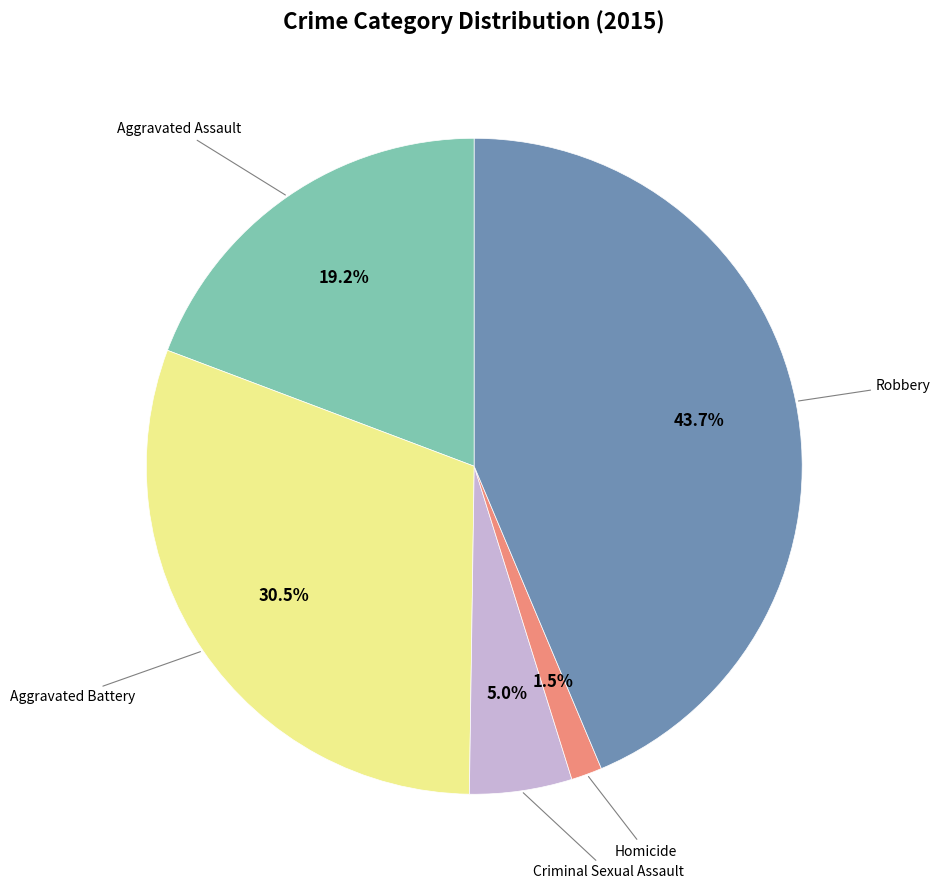

Does any single category account for the majority?

No